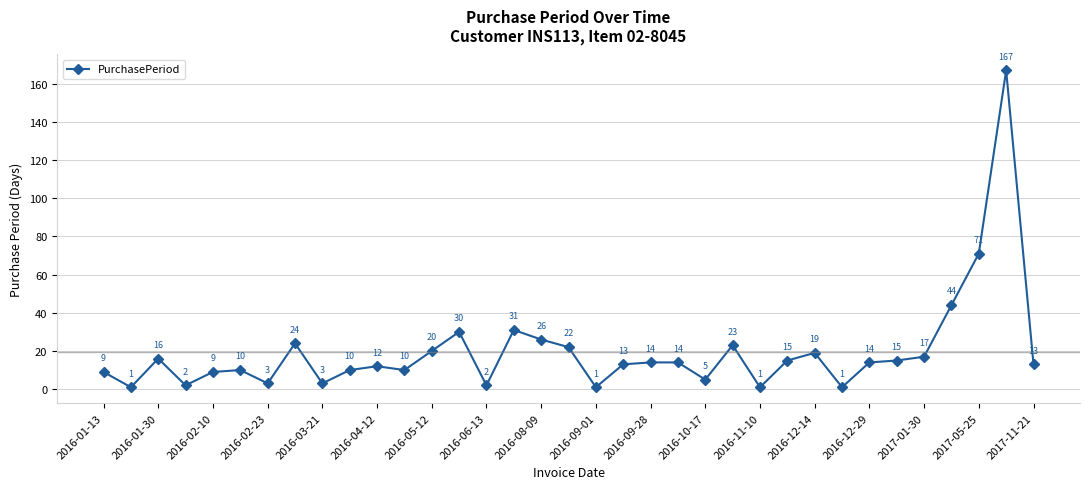

True or false: the data has more than 1 interior local peaks.

True